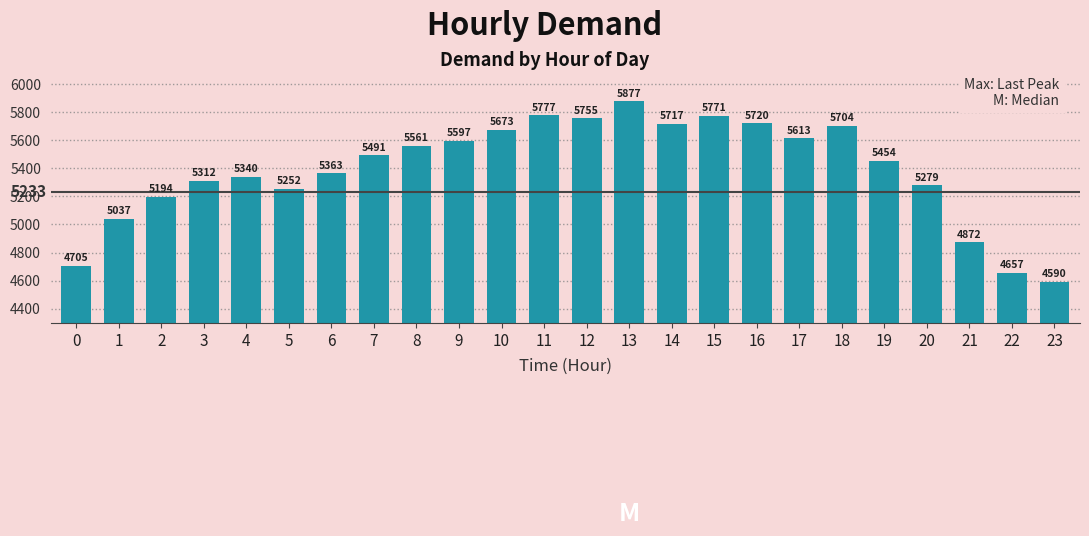

At which label is the value closest to 5233?

5